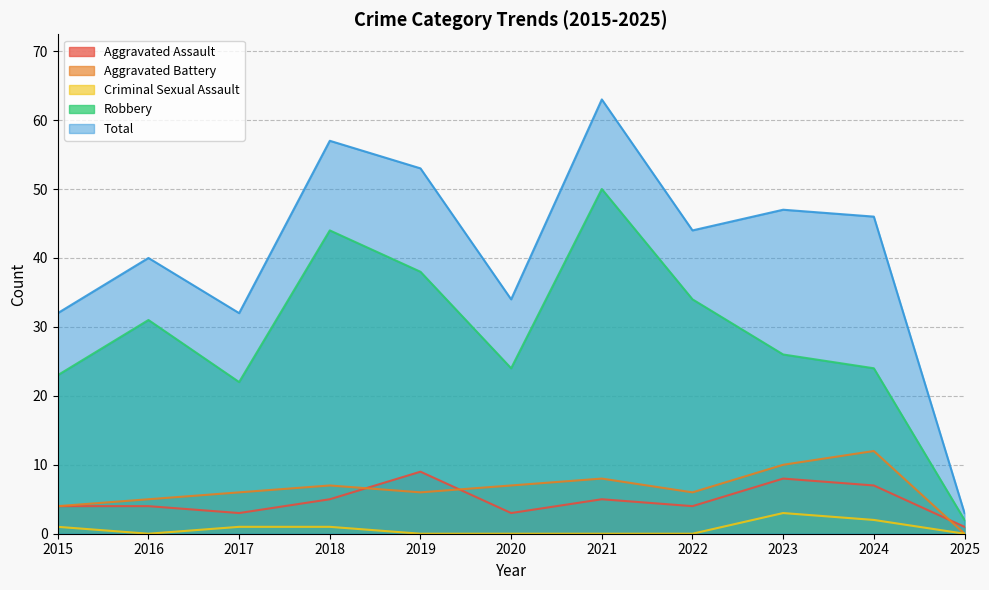

Between 2021 and 2024, which is larger?

2024